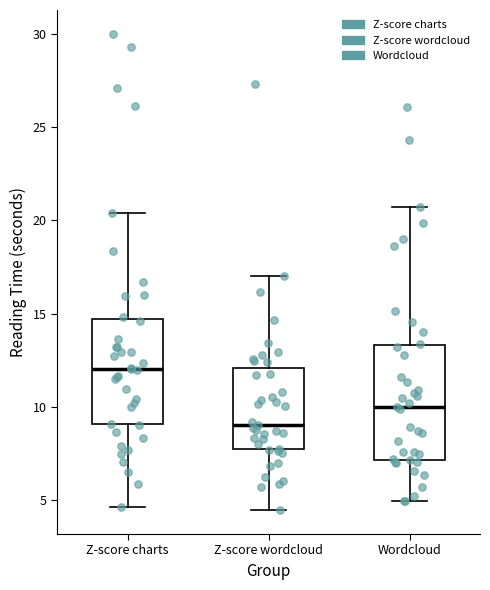

Where does the upper whisker of the box for Z-score charts end on the y-axis? The values are not printed on the chart, so give them approximately, as read against the axis.

20.5